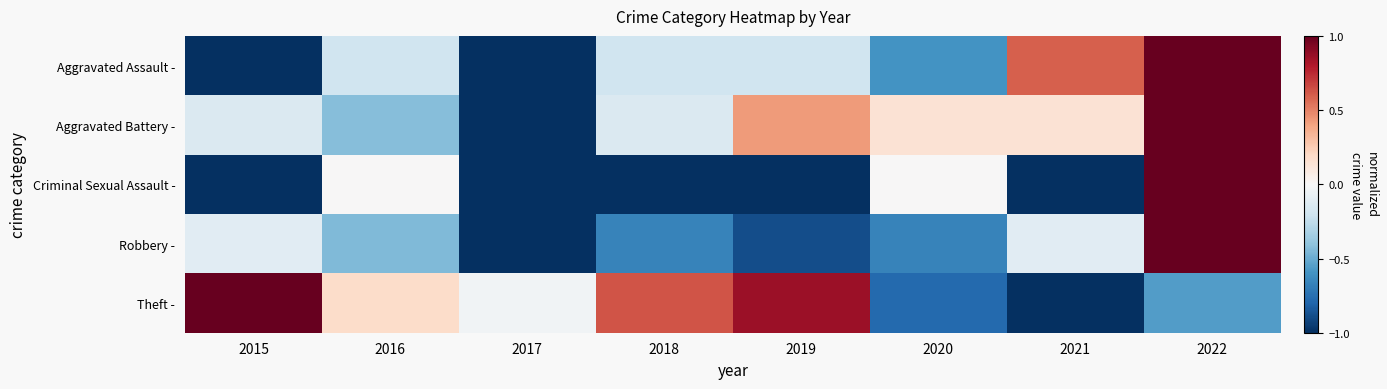

What is the minimum value shown in the chart?

-1.0